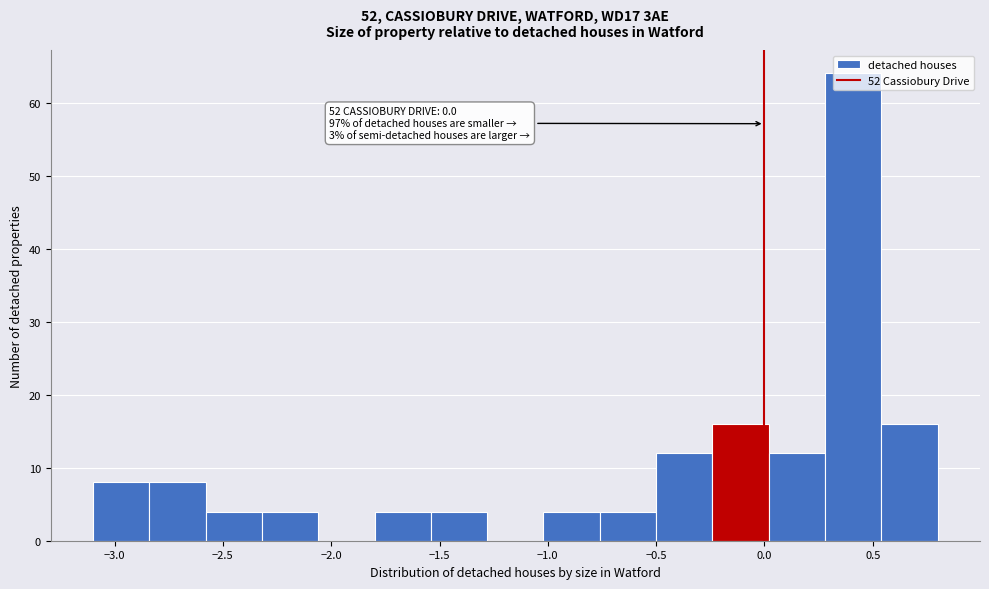

Which range on the x-axis has the tallest bar?

0.28 to 0.54